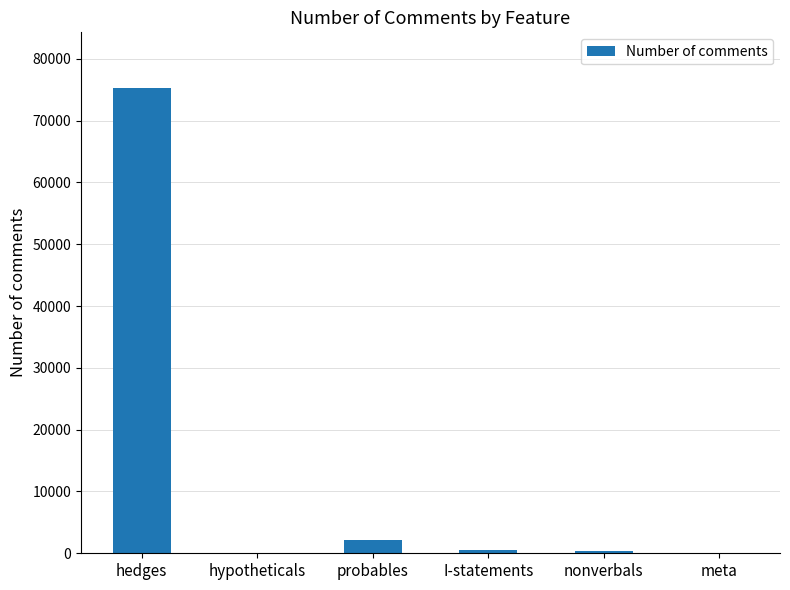

What is the sum of all values?

78349